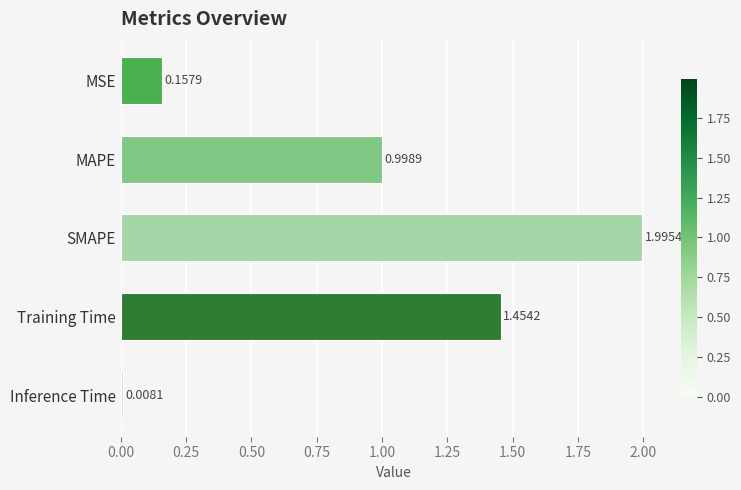

What is the change in value from SMAPE to Training Time?

-0.5